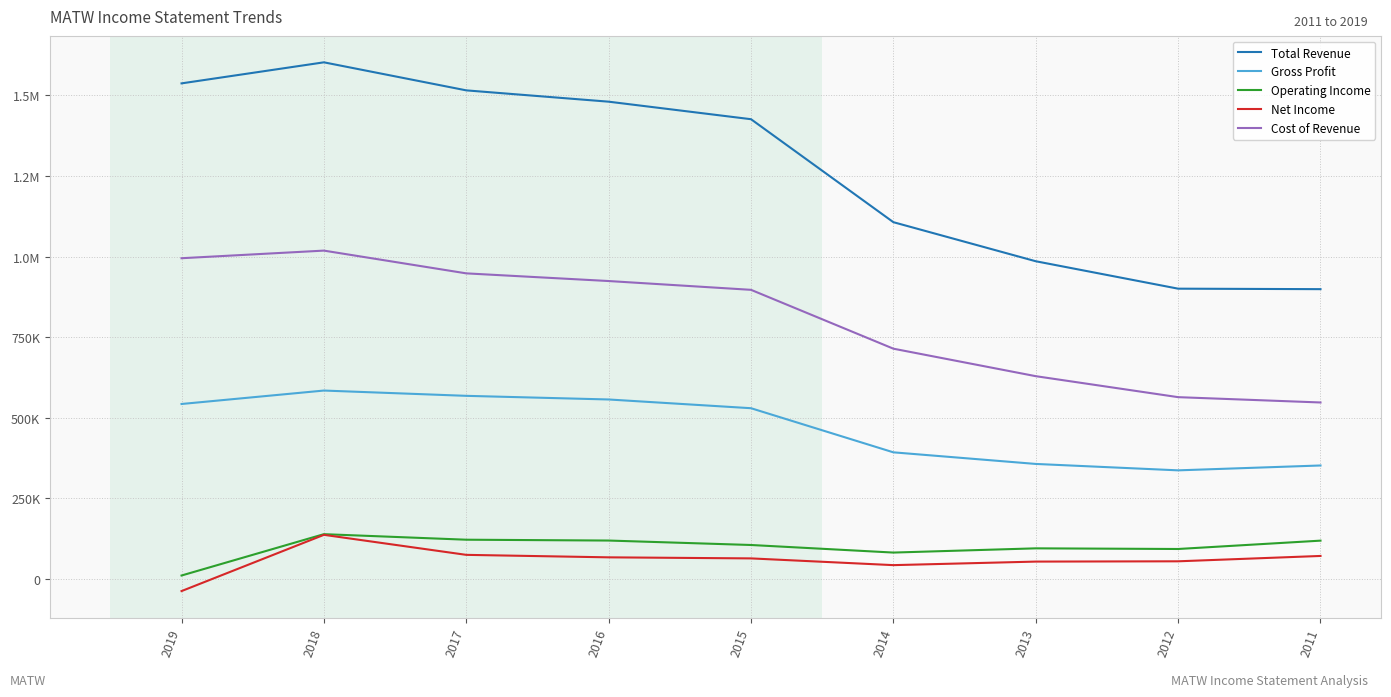

Between 2012 and 2017, which is larger?

2017